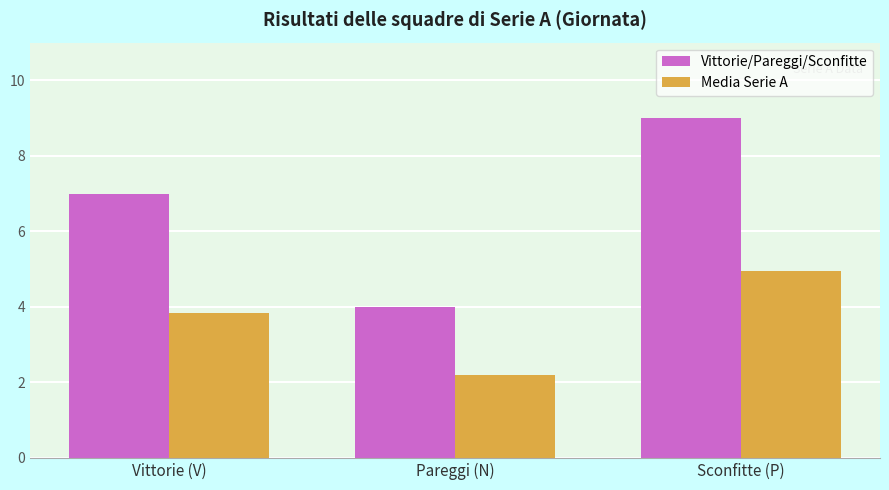

Rank the series by their maximum value, from lowest to highest.

Media Serie A, Vittorie/Pareggi/Sconfitte